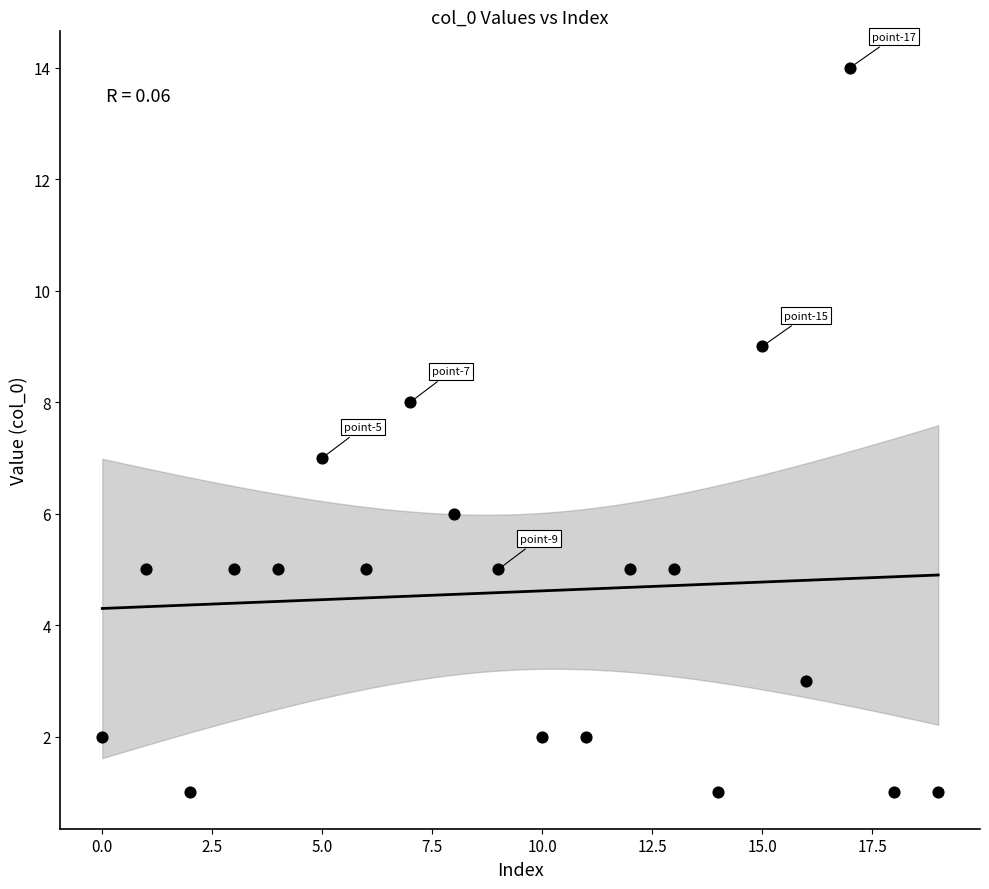

What is the range of Y values (max minus min)?

13